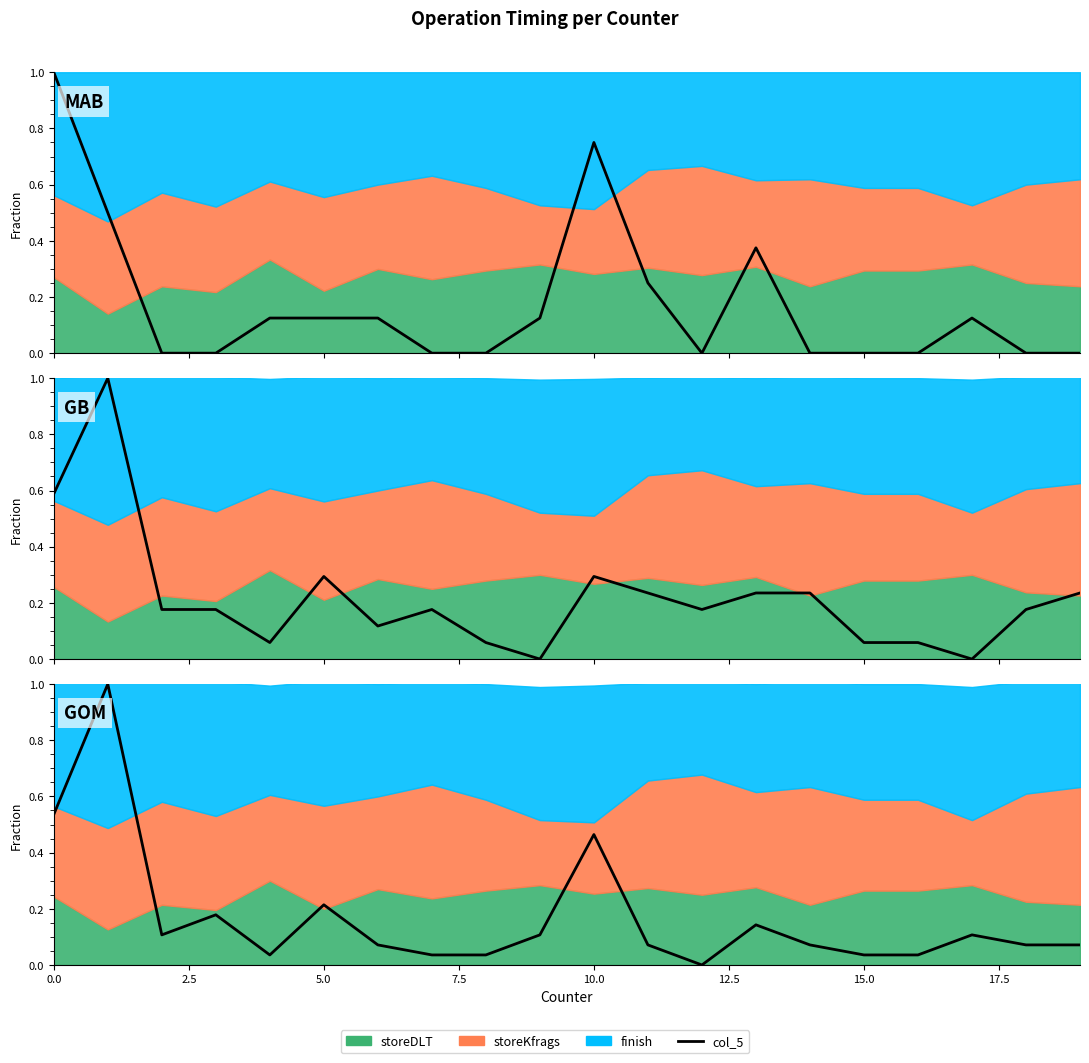

What is the value of the 14th point from the left?

0.1